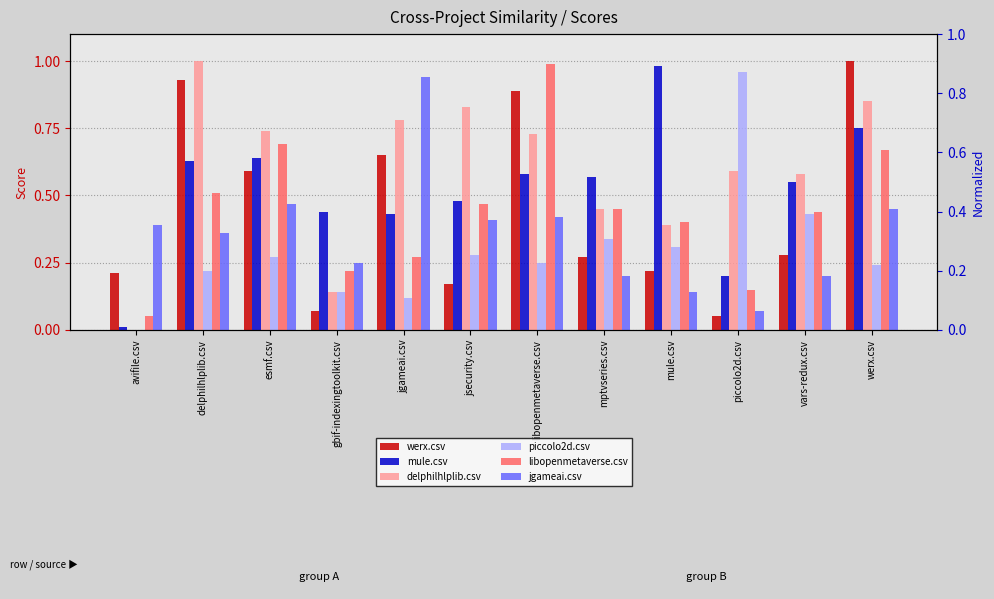

Rank the series by their maximum value, from highest to lowest.

werx.csv, delphilhlplib.csv, libopenmetaverse.csv, mule.csv, piccolo2d.csv, jgameai.csv